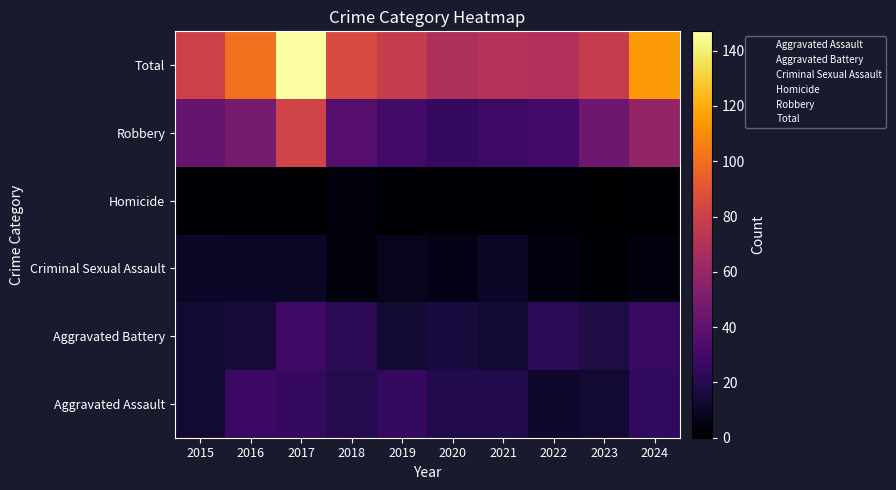

Count the number of data series in this chart.

6